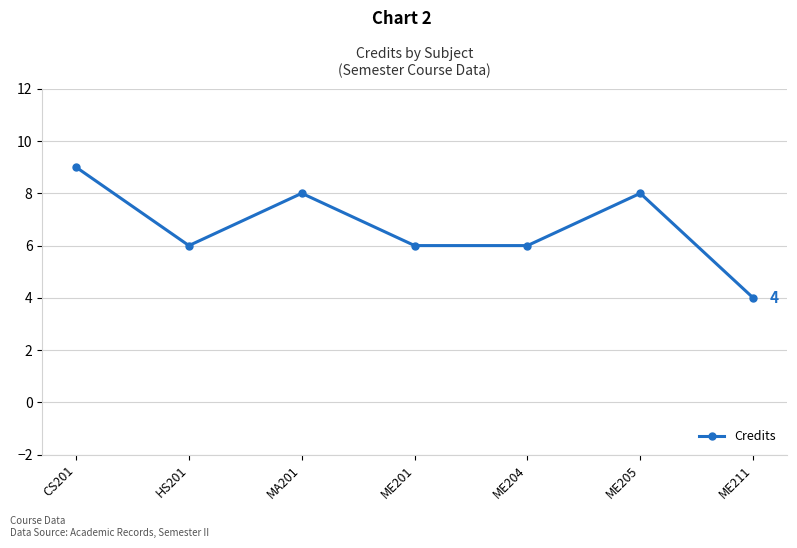

Is it true that the value at ME211 is 2?

False